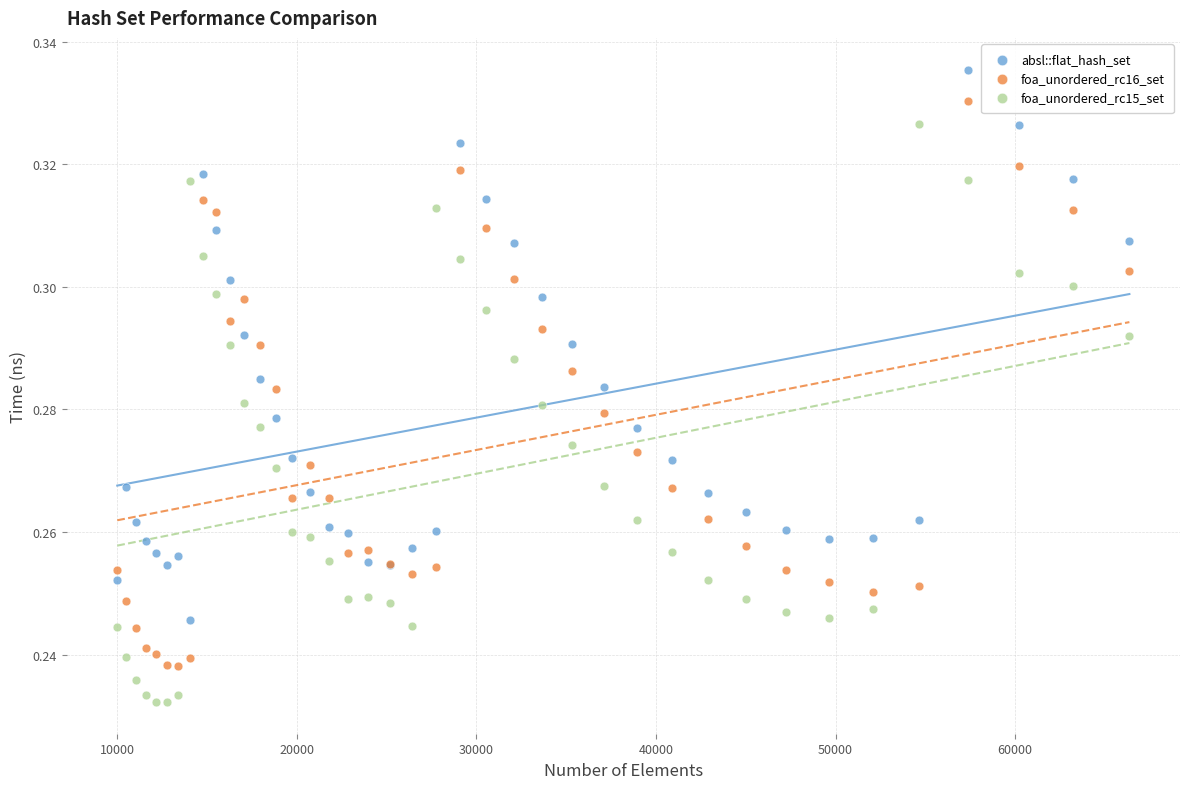

What are all the series names shown in the legend?

absl::flat_hash_set, foa_unordered_rc16_set, foa_unordered_rc15_set